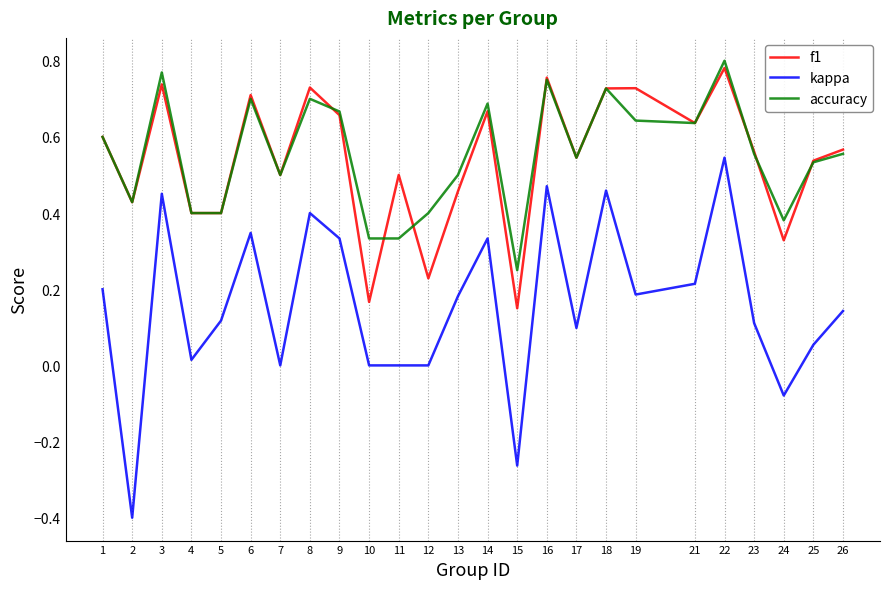

Is the value of kappa at 1 greater than the value of f1 at 19?

No